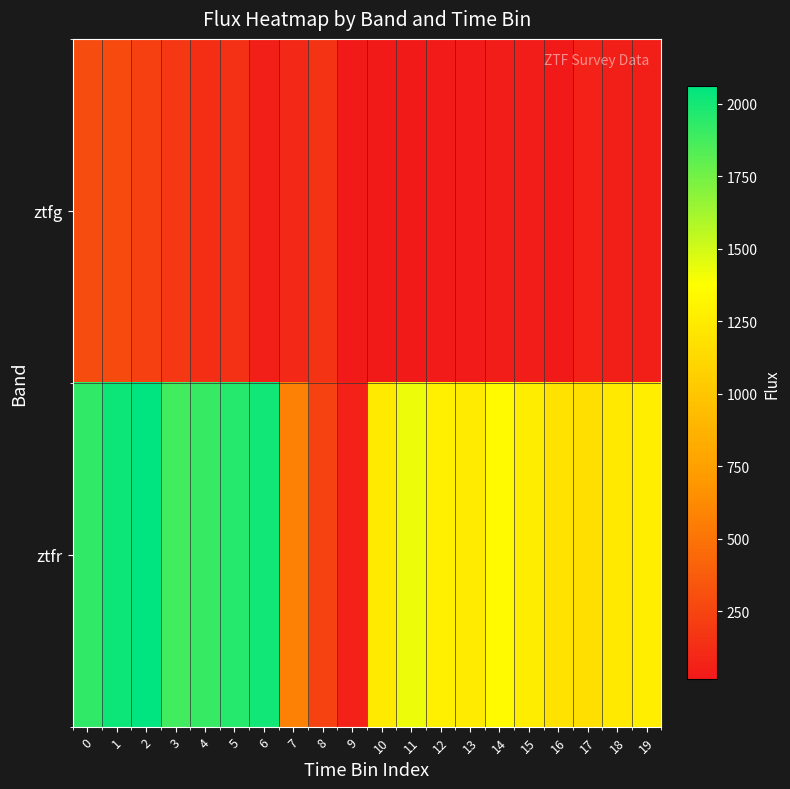

At 17, list the series in order from largest to smallest.

ztfr, ztfg